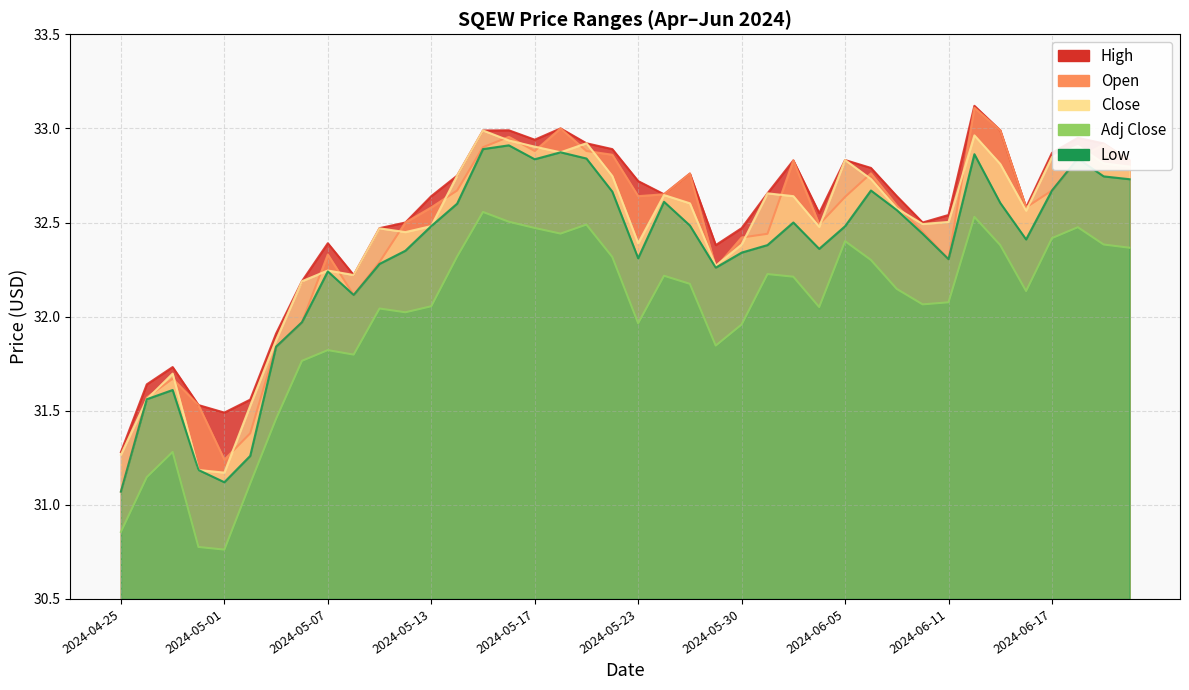

How many interior local valleys does the Close series have?

9